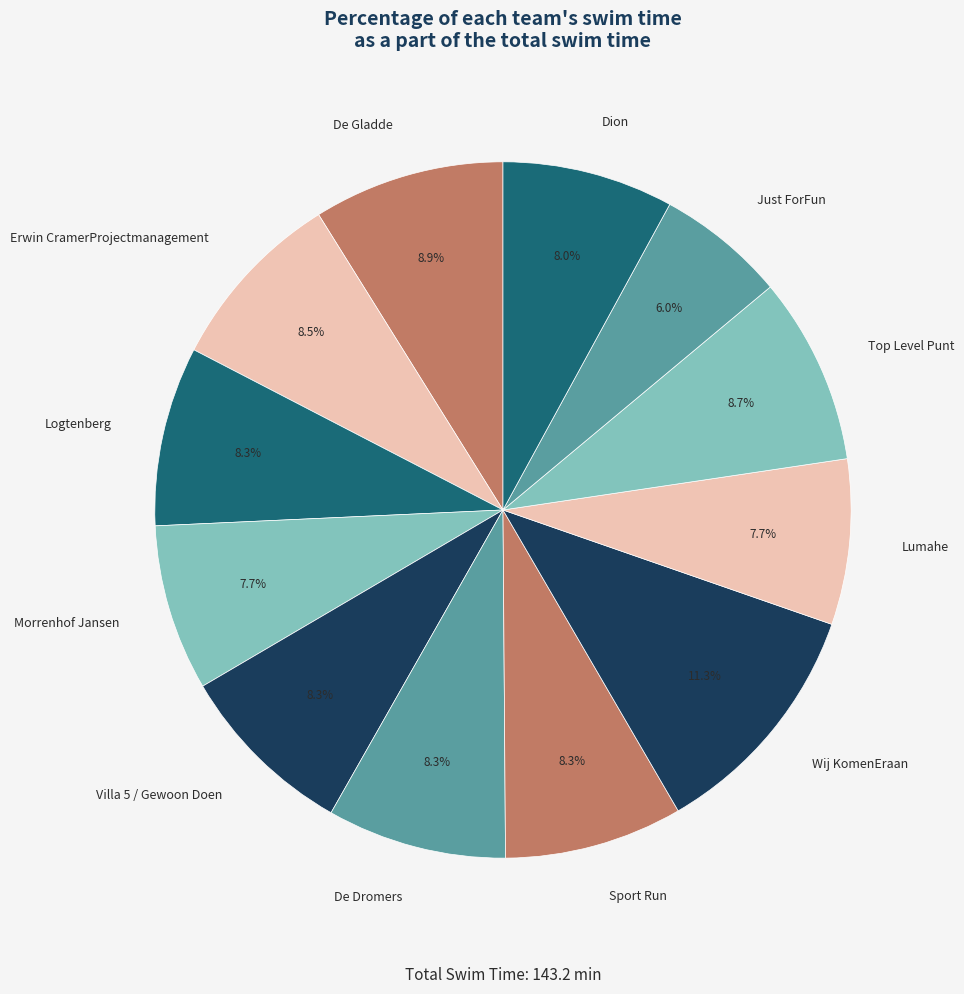

To the nearest percent, what is the average slice percentage?

8%